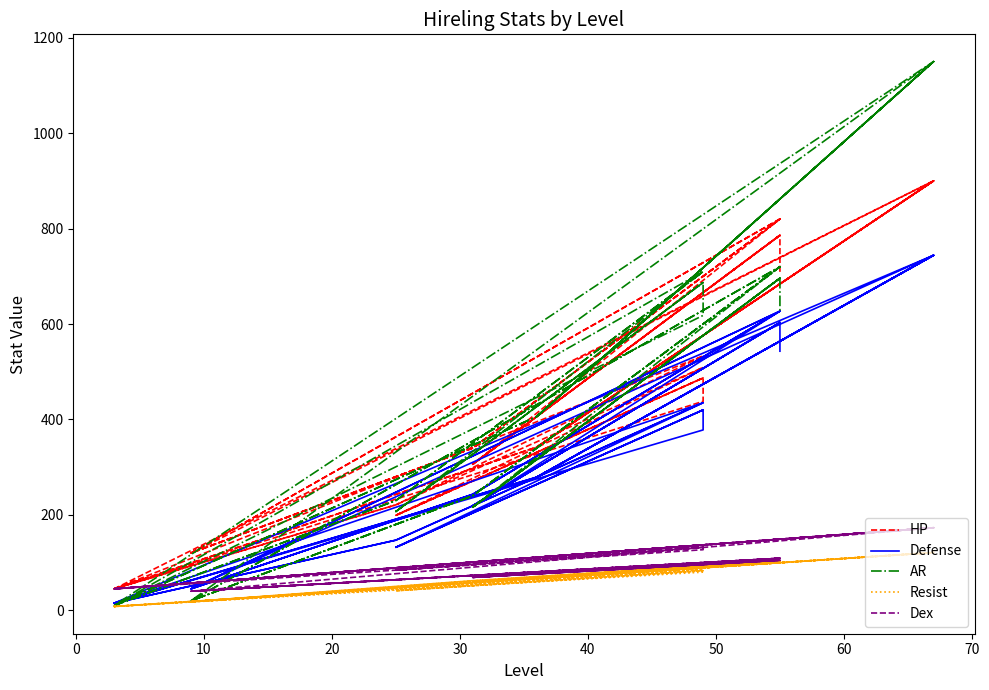

Does the chart have visible grid lines?

No